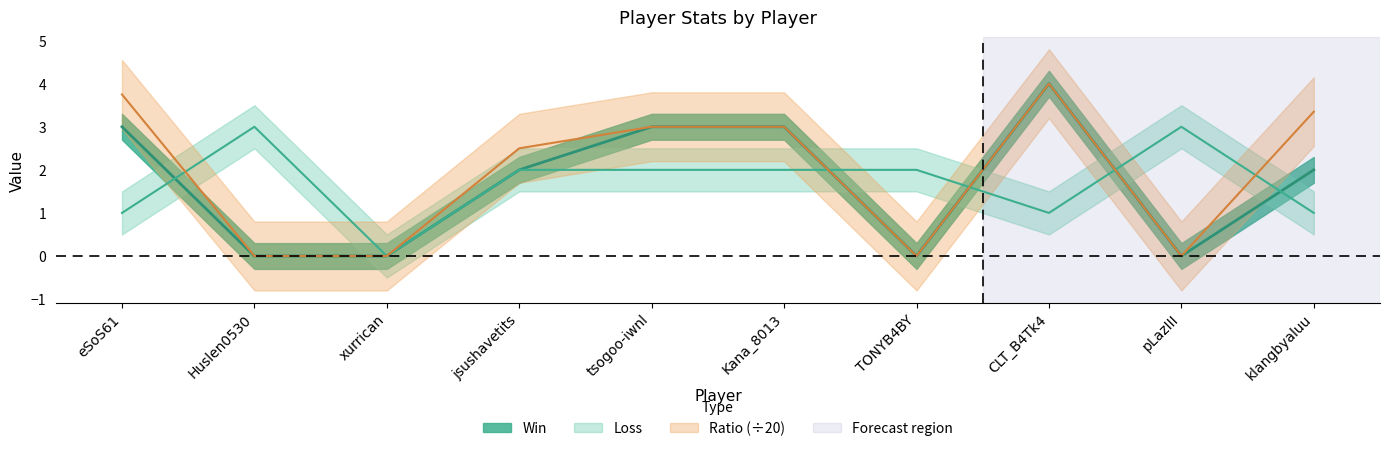

The Ratio series shows 3.0 at Kana_8013. True or false?

True